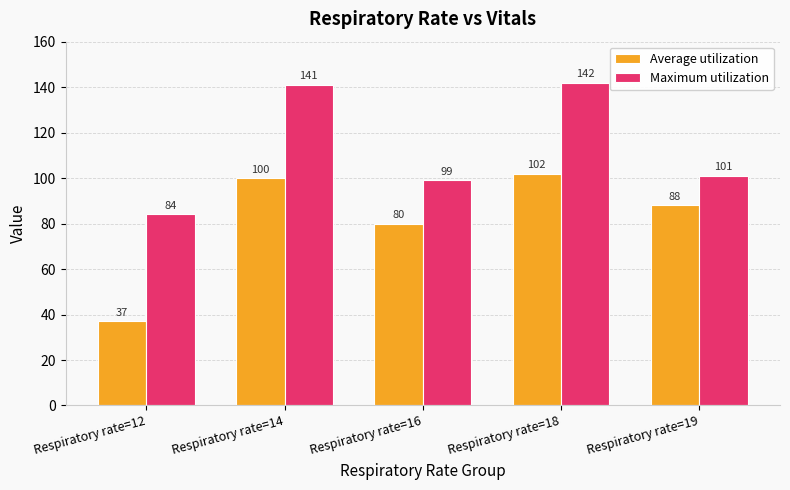

At which category does the chart reach its minimum across all series?

Respiratory rate=12